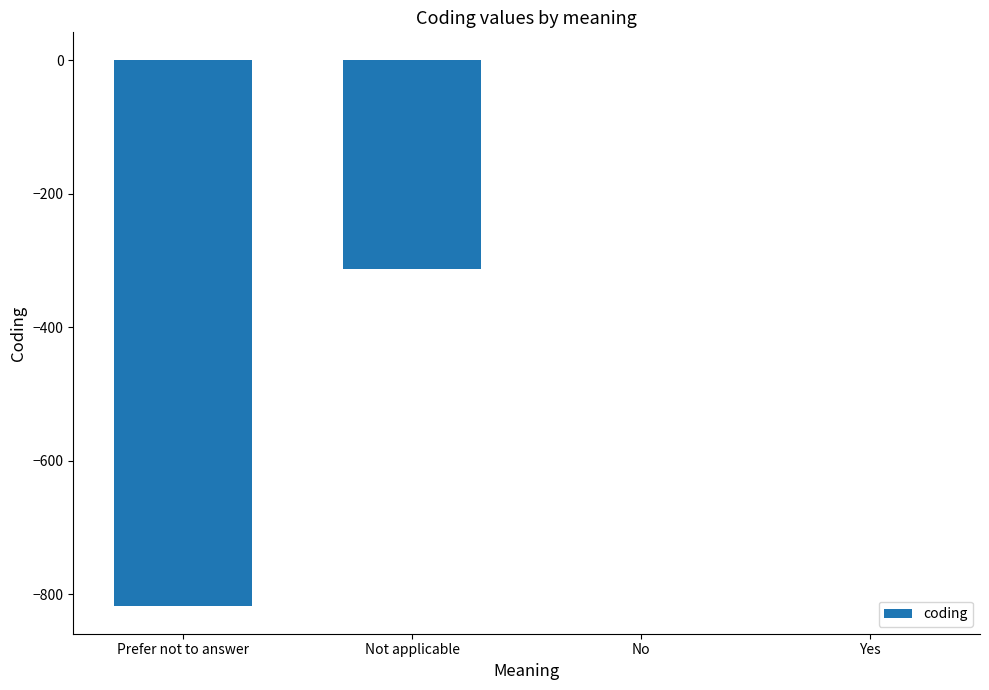

At which label is the value closest to -408?

Not applicable